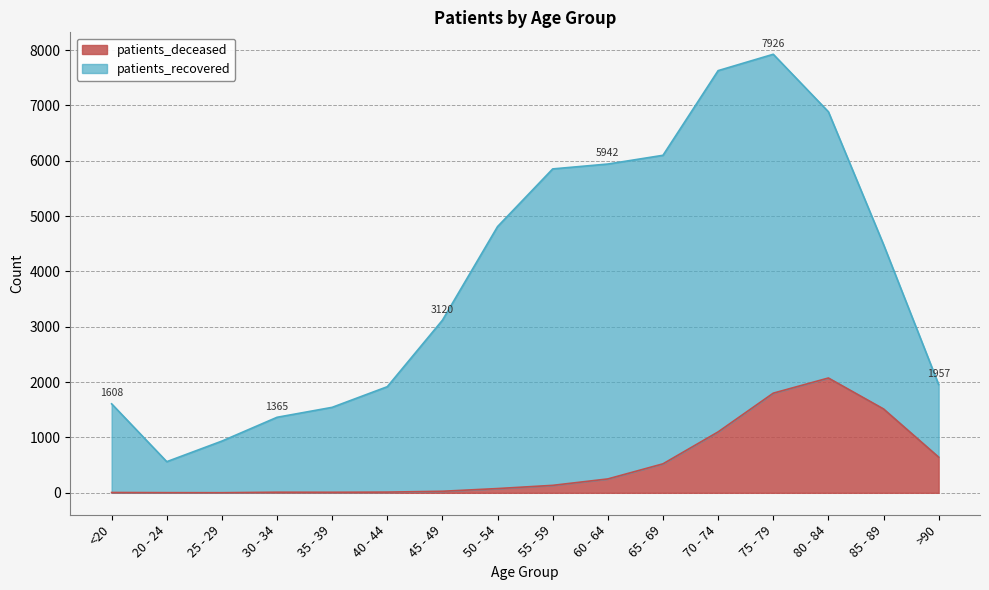

Reading right to left, what are all the values shown in this chart?

>90=645	85 - 89=1516	80 - 84=2075	75 - 79=1801	70 - 74=1101	65 - 69=524	60 - 64=251	55 - 59=135	50 - 54=77	45 - 49=28	40 - 44=13	35 - 39=10	30 - 34=11	25 - 29=2	20 - 24=3	<20=6